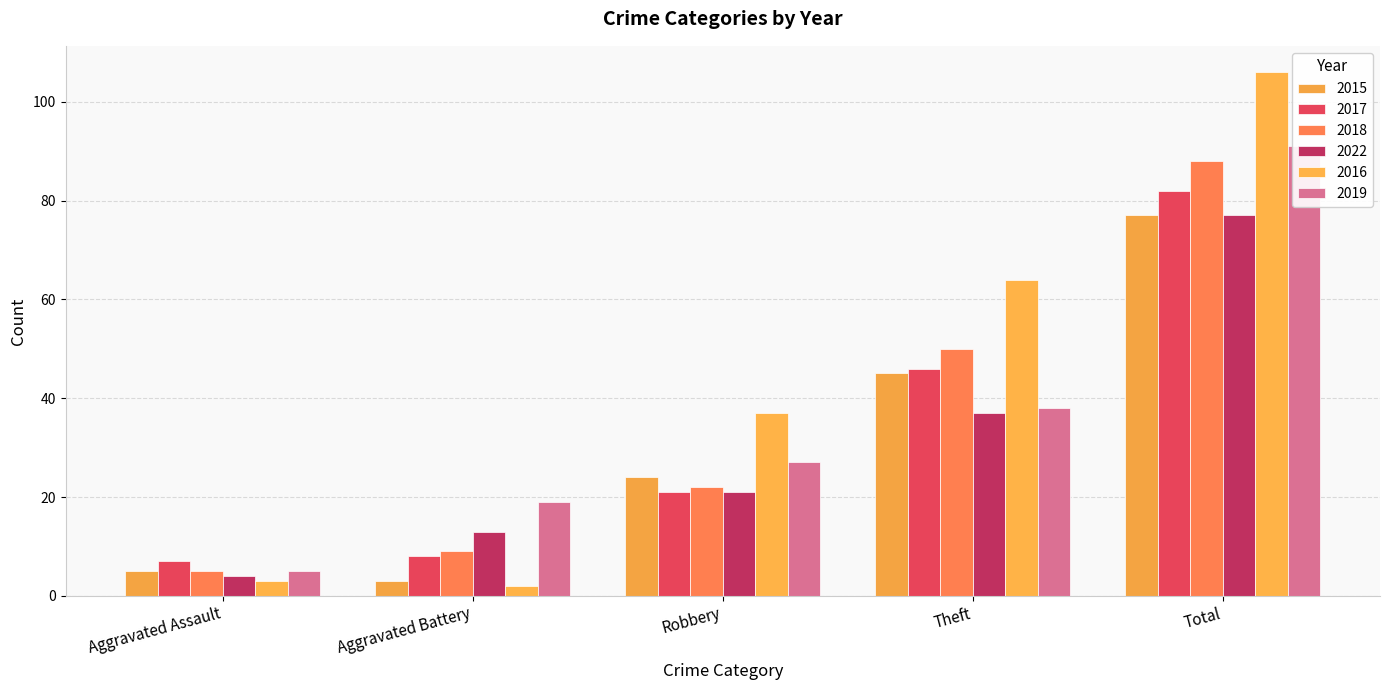

Reading left to right, transcribe all the data shown in this chart.

2015: 5	3	24	45	77
2017: 7	8	21	46	82
2018: 5	9	22	50	88
2022: 4	13	21	37	77
2016: 3	2	37	64	106
2019: 5	19	27	38	91